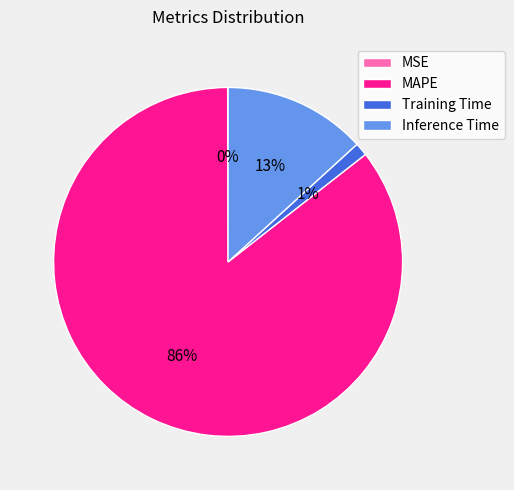

Which category has the biggest portion of the pie?

MAPE